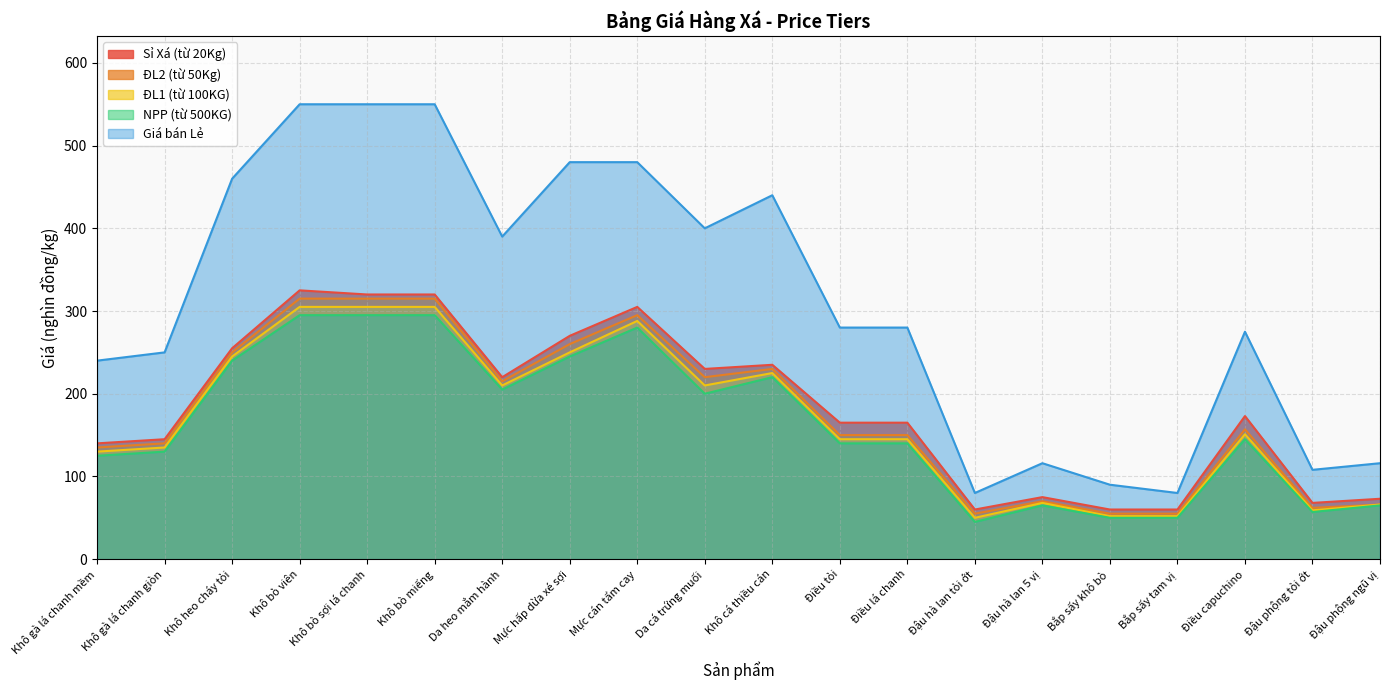

True or false: Giá bán Lẻ has more than 0 points higher than both neighbors.

True